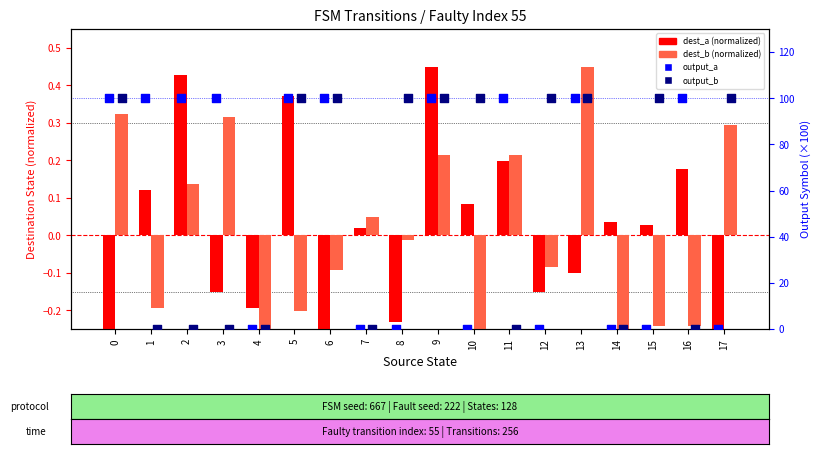

Which series has the largest total across all categories?

output_a